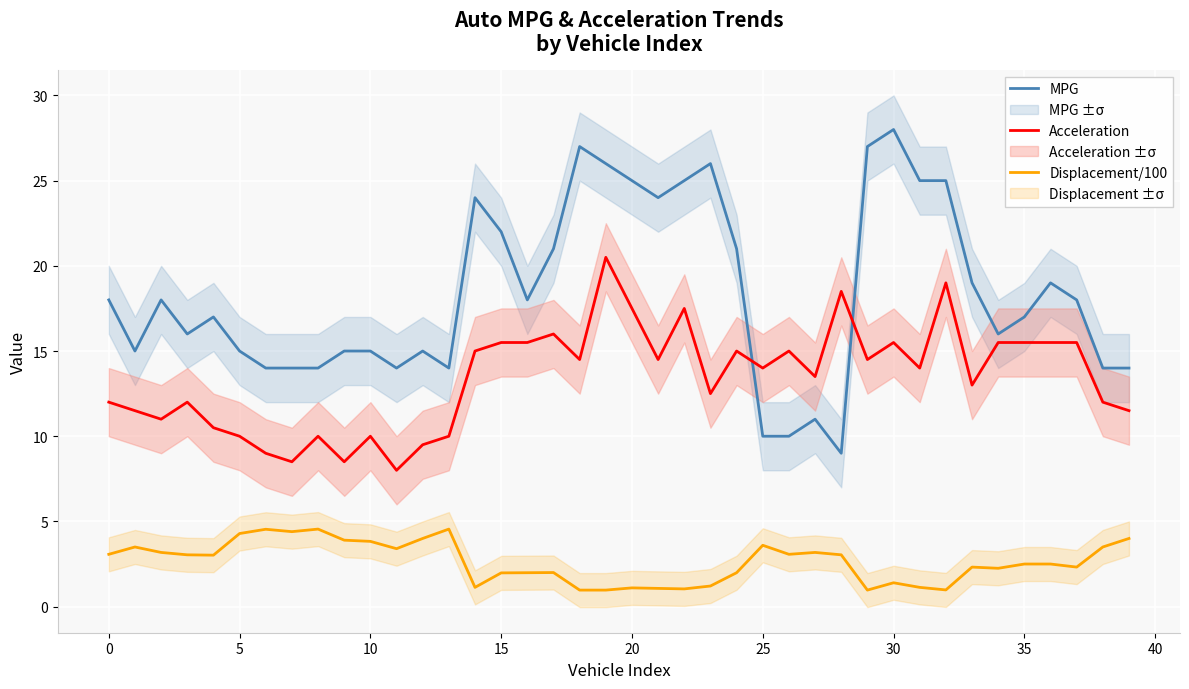

At which label is Acceleration closest to 14?

25